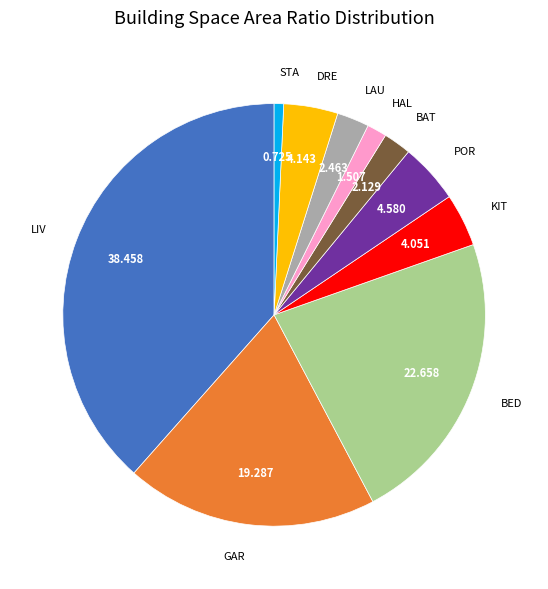

Count the number of slices in the pie.

10